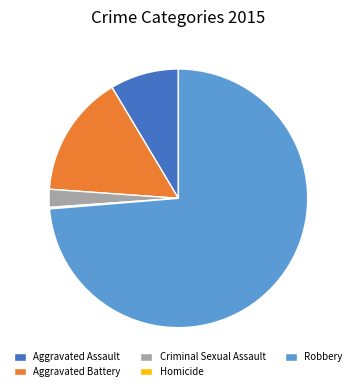

Which has a higher value, Aggravated Assault or Robbery?

Robbery